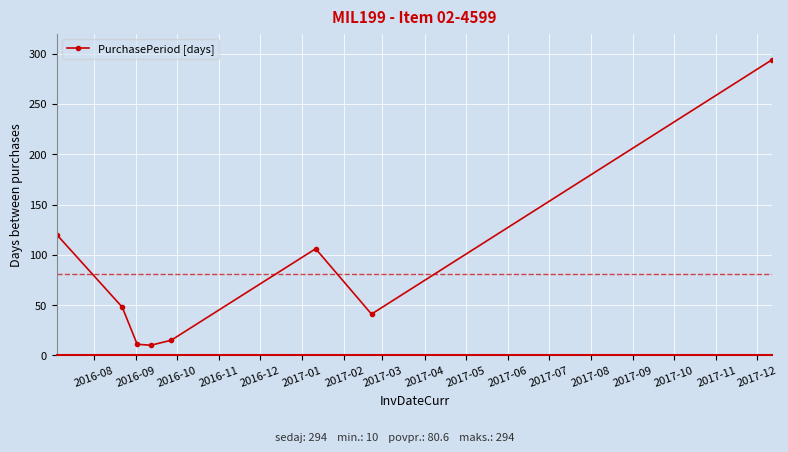

How many points are higher than both their immediate neighbors (excluding endpoints)?

1